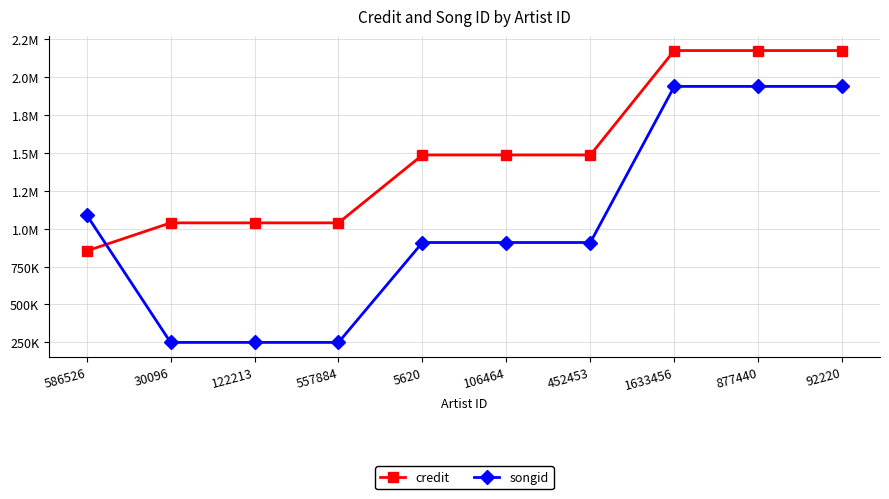

Count the songid values in the range 249532 to 1939141.

10